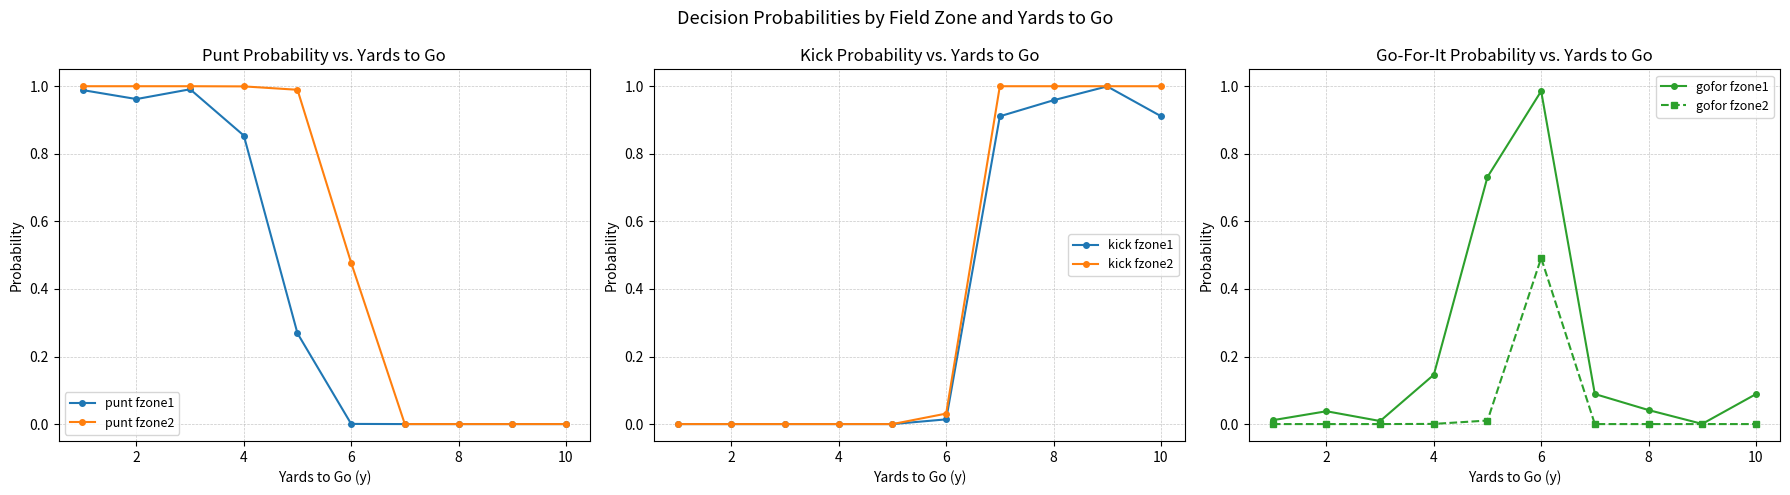

True or false: punt fzone2 and punt fzone1 intersect in this chart.

False